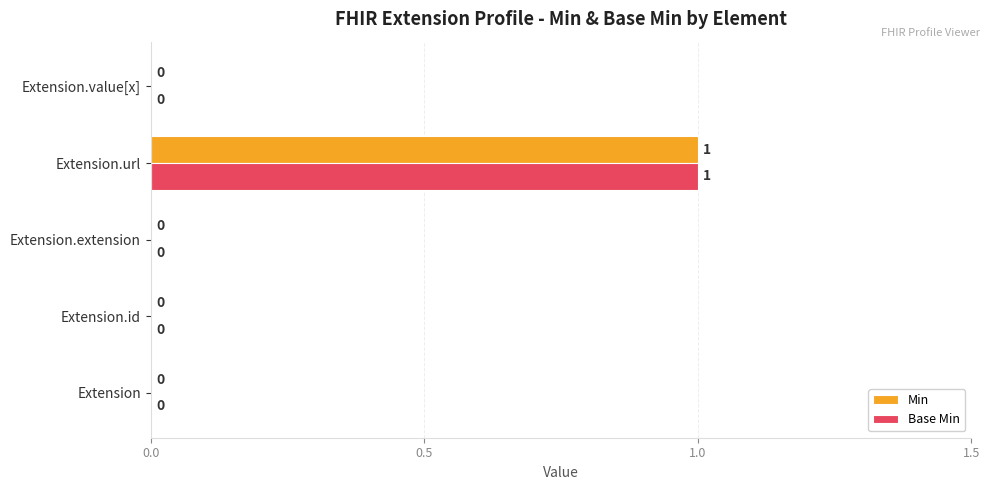

At which category is the sum across all series the highest?

Extension.url